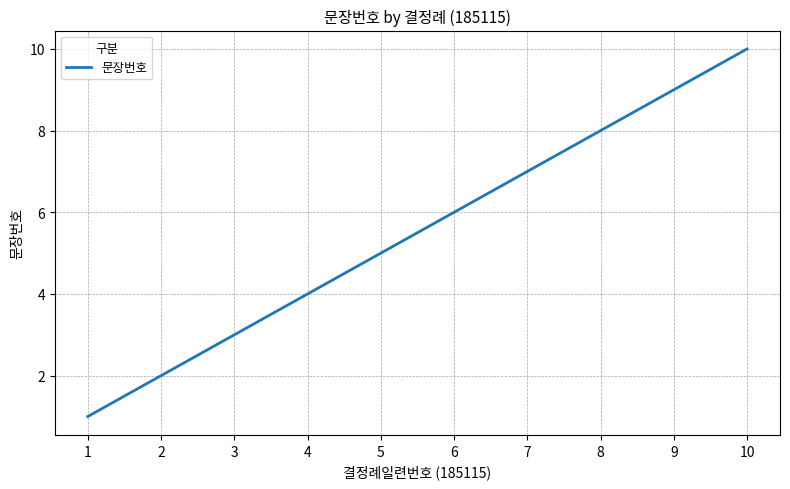

Count the values in the range 3 to 8.

6